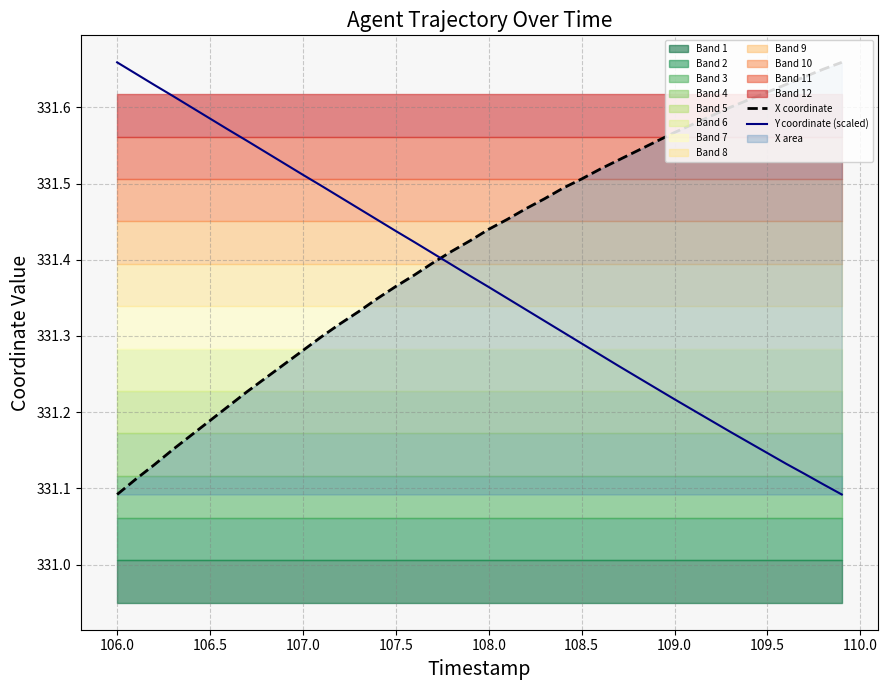

True or false: Y coordinate (scaled) and X coordinate intersect in this chart.

True